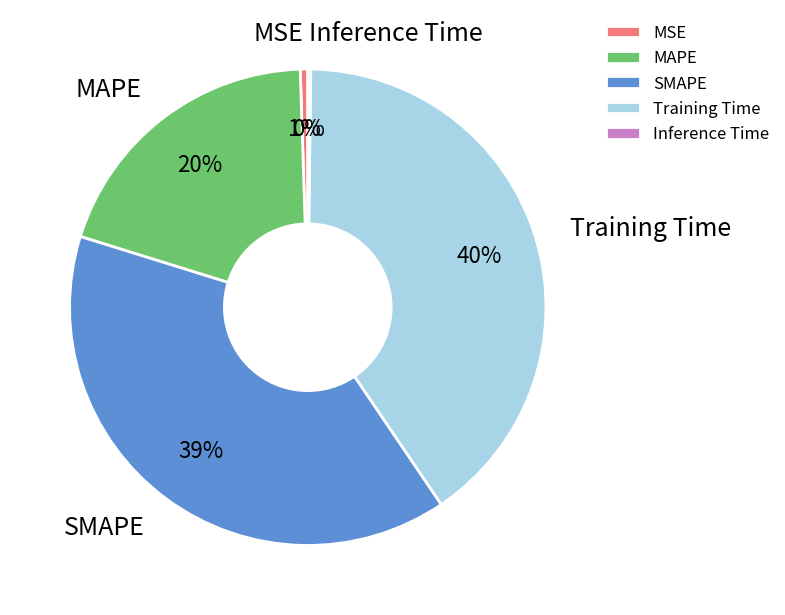

To the nearest percent, what is the difference between the largest and smallest slice percentages?

40%